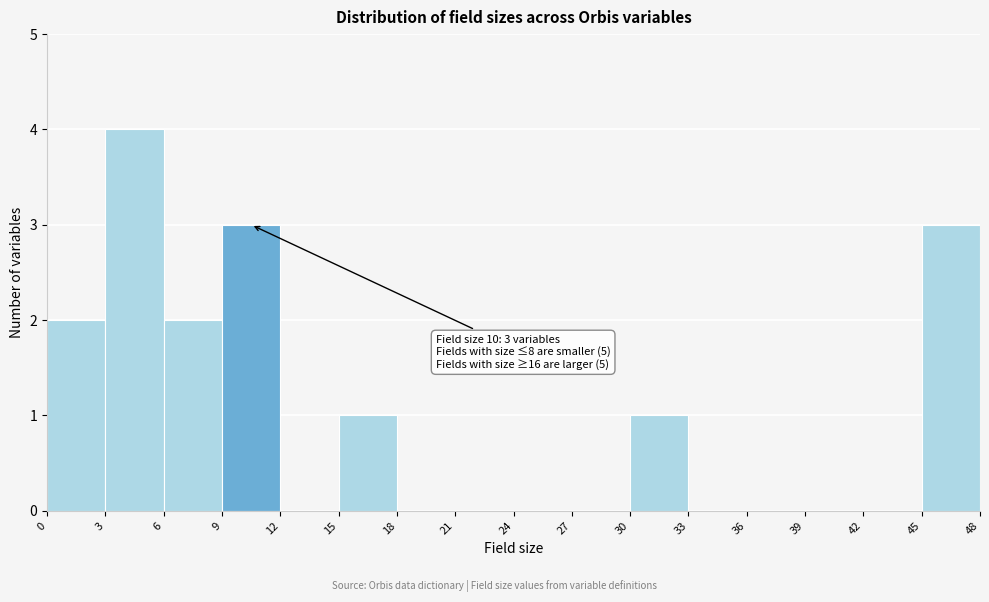

Which range on the x-axis has the tallest bar?

3 to 6